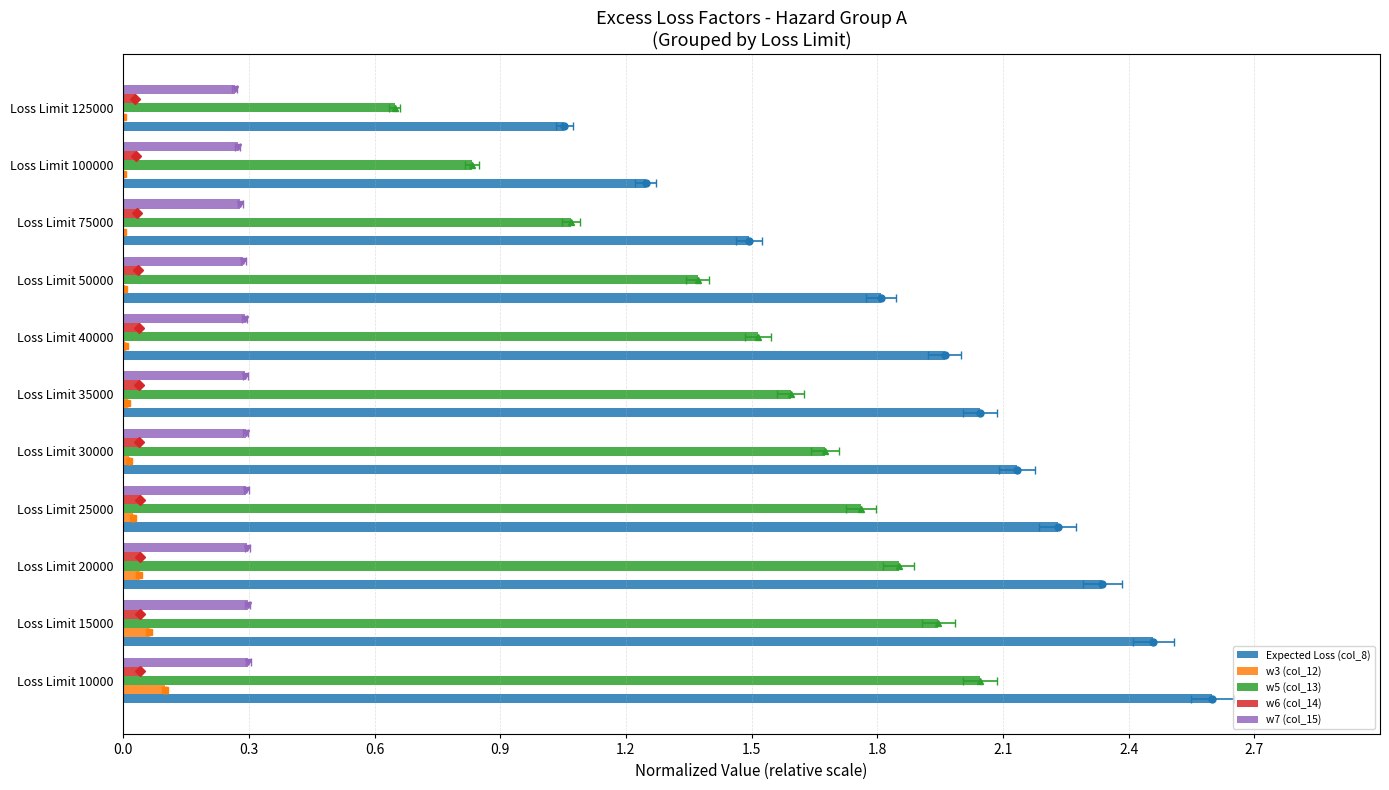

What is the minimum value for Expected Loss (col_8)?

1.1